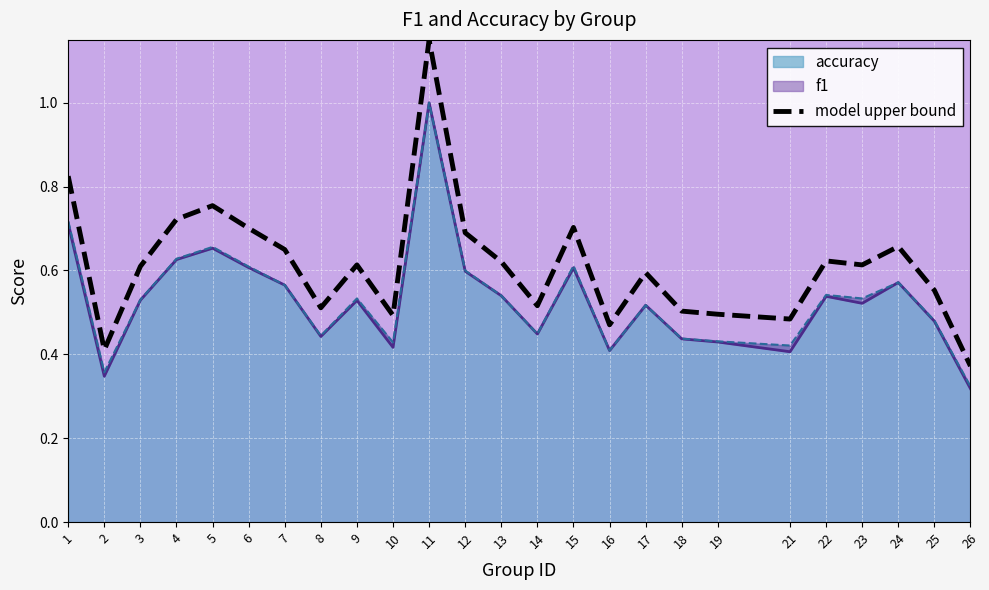

The value at 11 is 1.1. True or false?

True